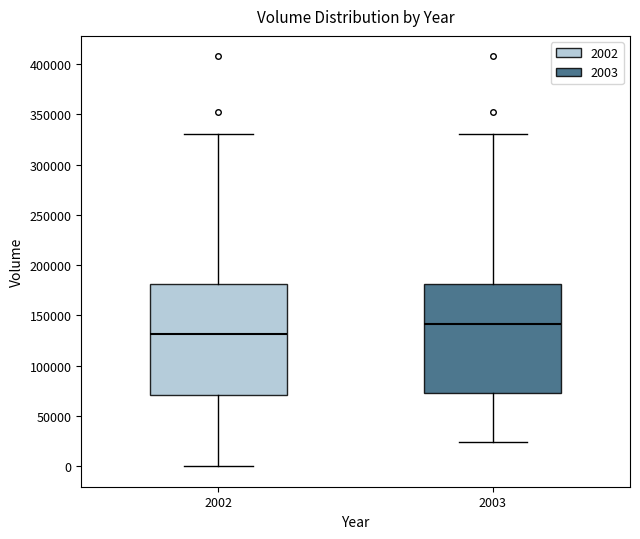

Which box has the highest median line?

2003